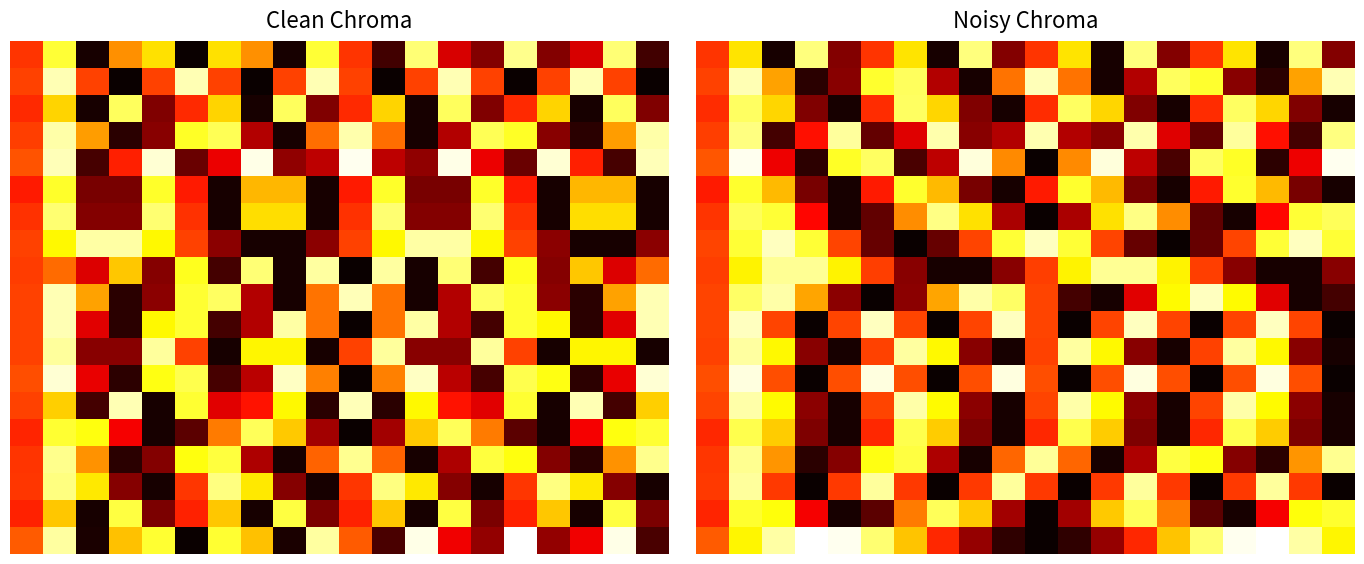

How many series are shown in this chart?

19